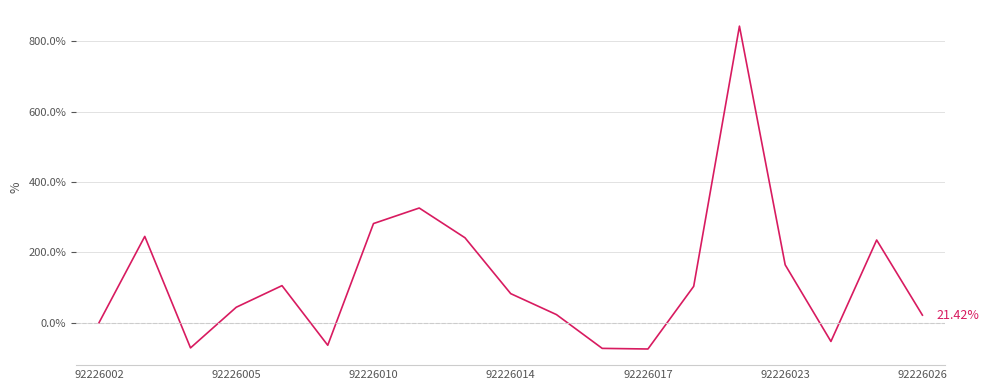

What is the difference between the maximum and minimum values?

917.4